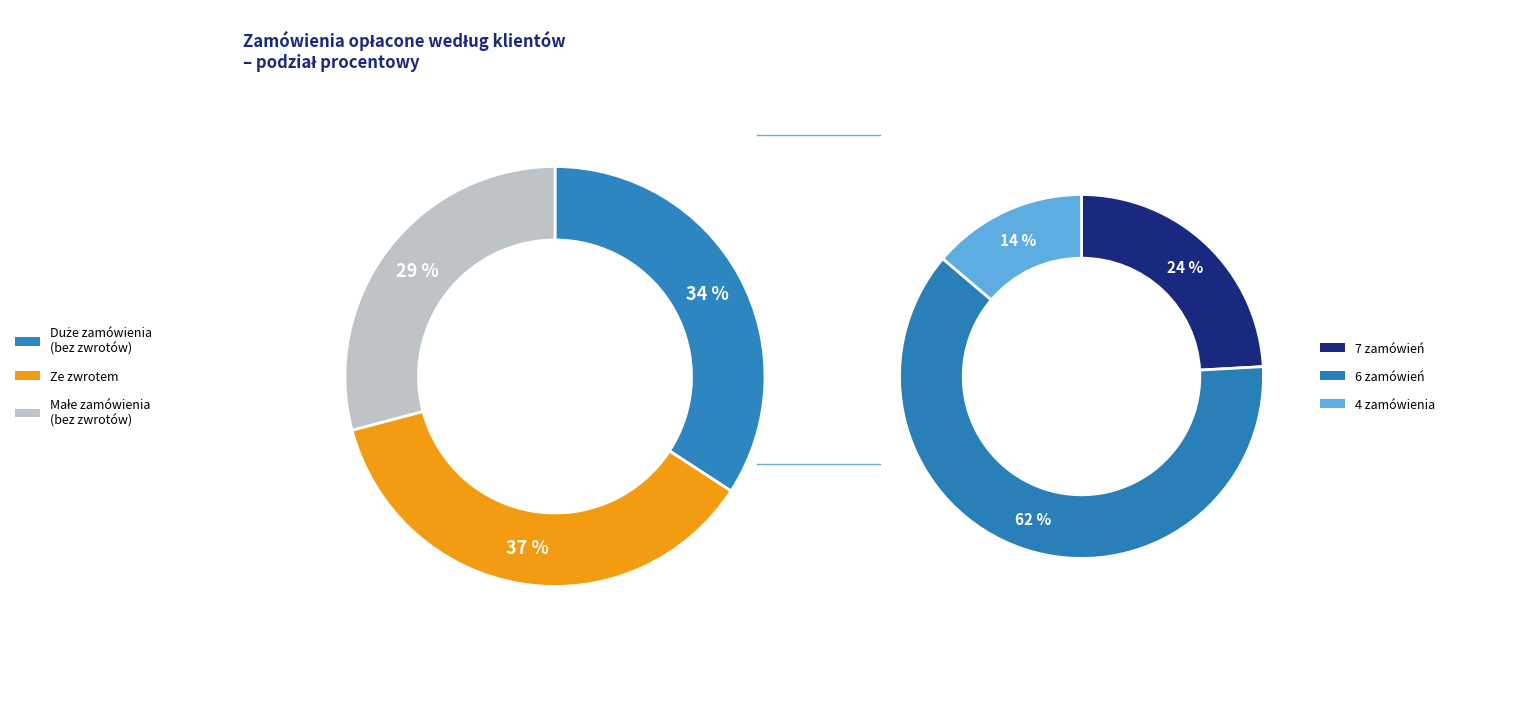

Is there a majority slice in this chart?

No